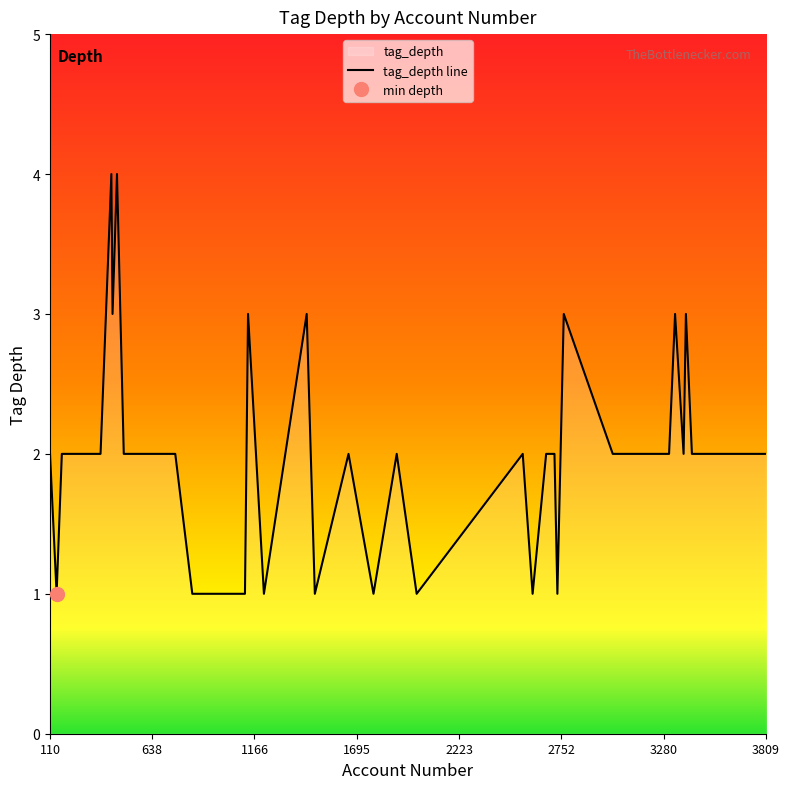

What is the maximum value for tag_depth line?

4